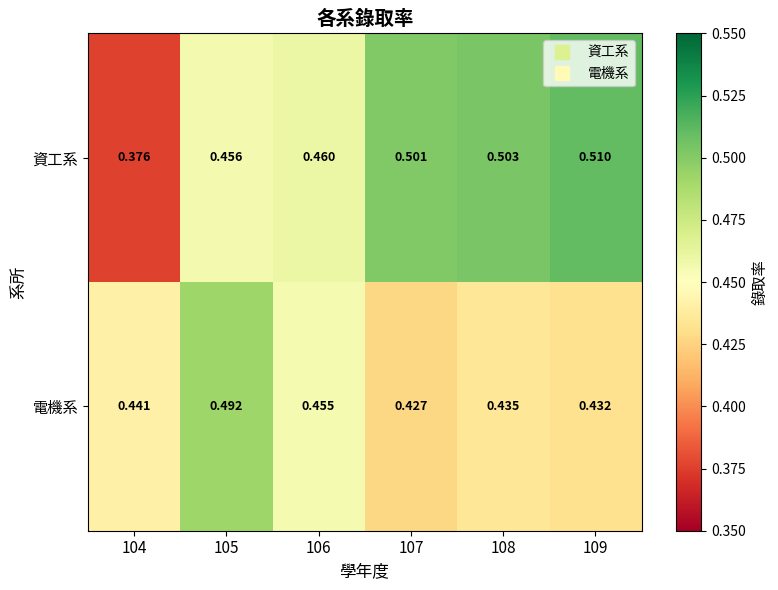

Which series has the widest spread of values?

資工系